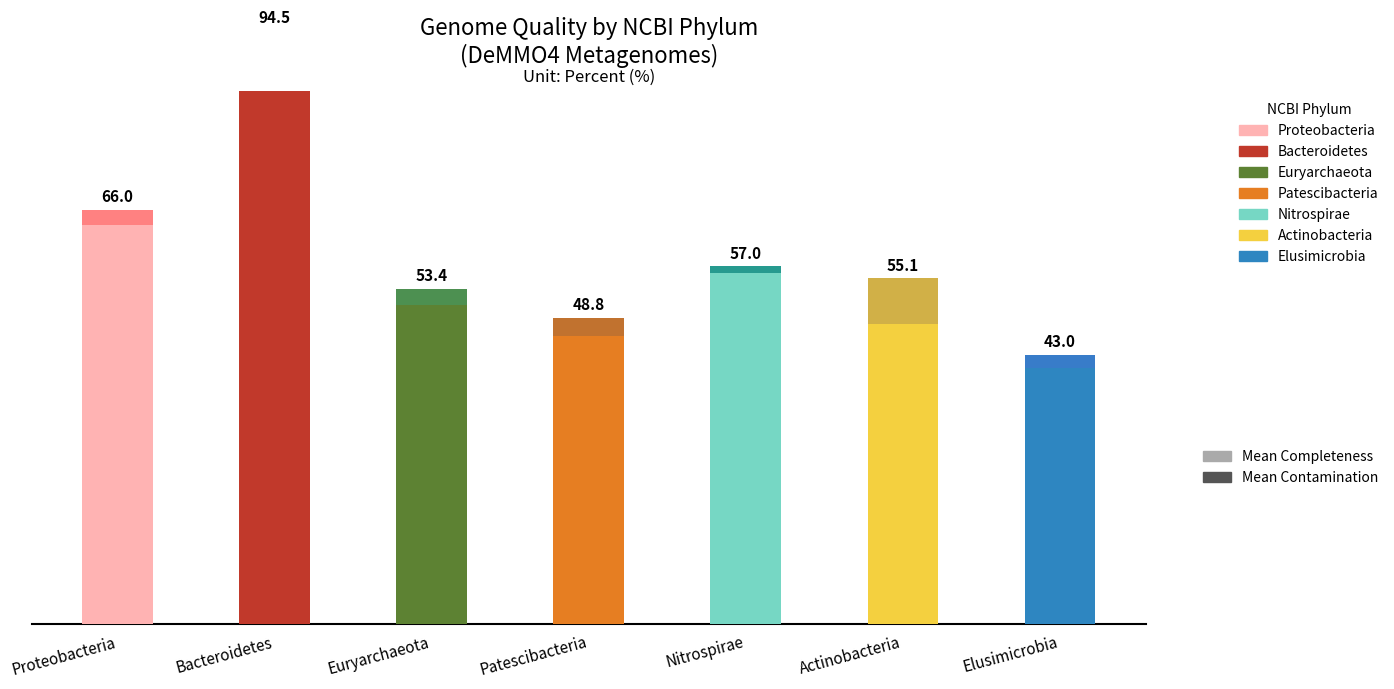

The Mean Completeness (%) series shows 91.8 at Bacteroidetes. True or false?

True